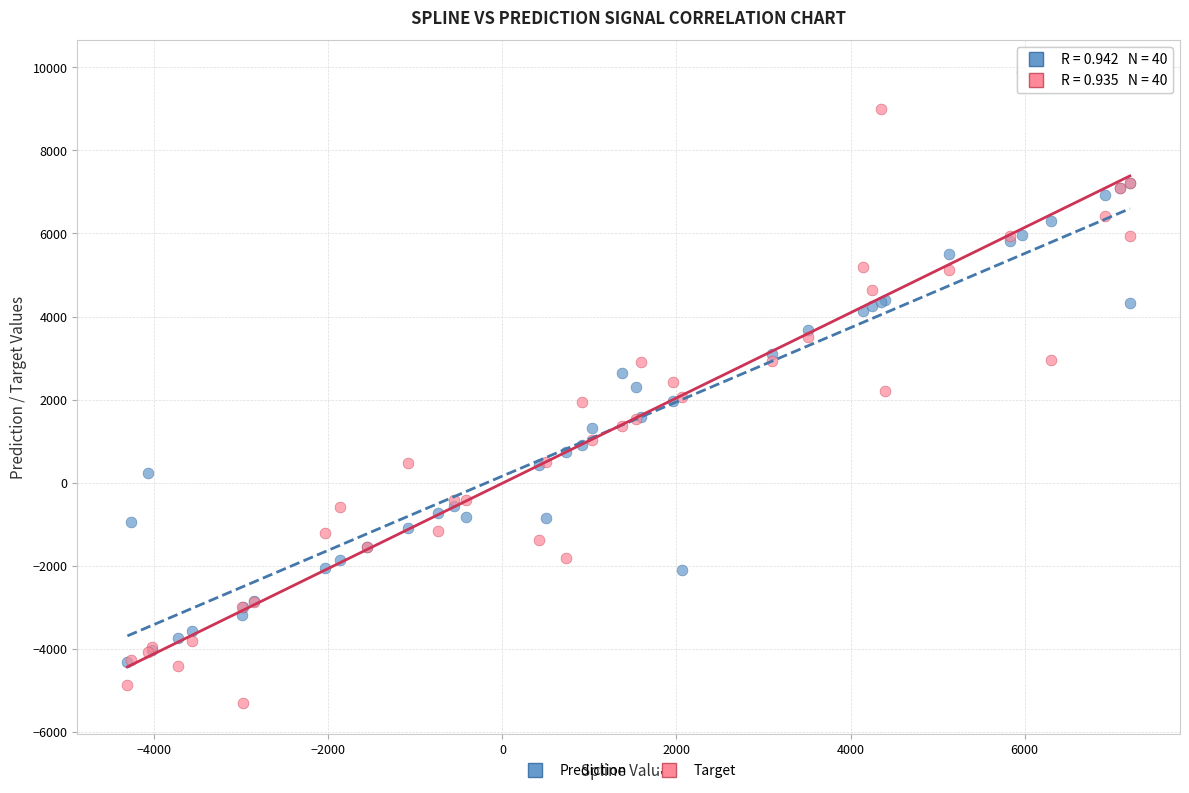

Which series has the widest spread of Y values?

Target